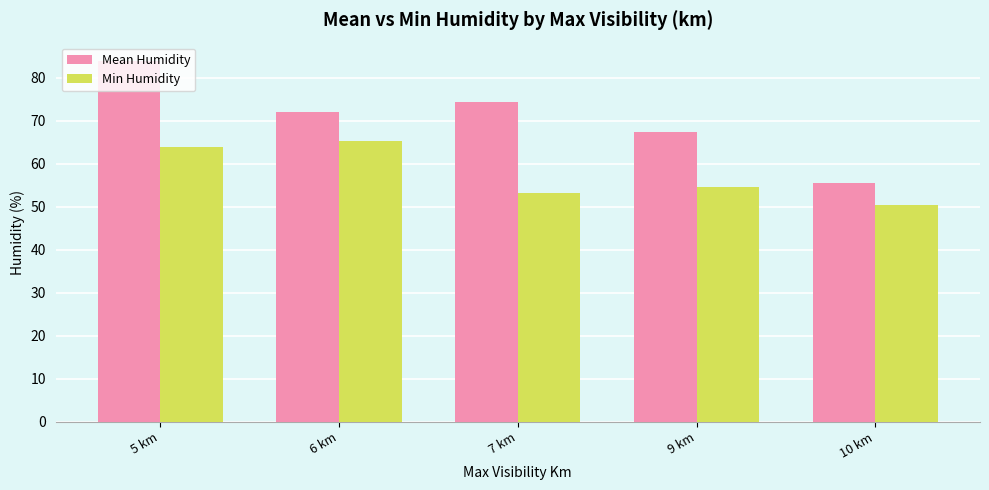

What is the average value of the Mean Humidity series?

70.6